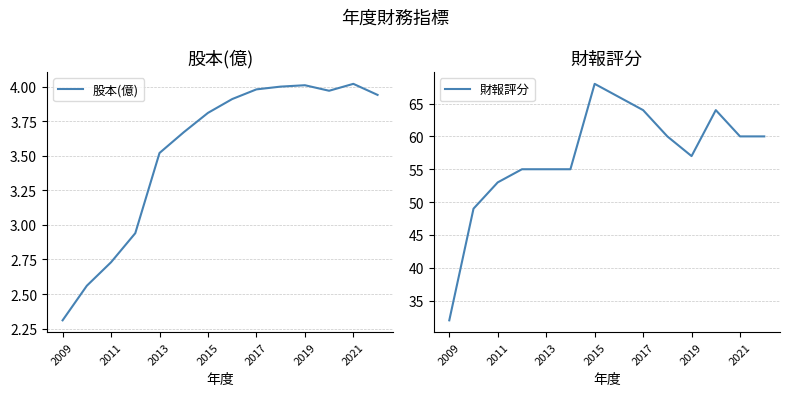

List the series in order of their overall mean, lowest first.

股本(億), 財報評分